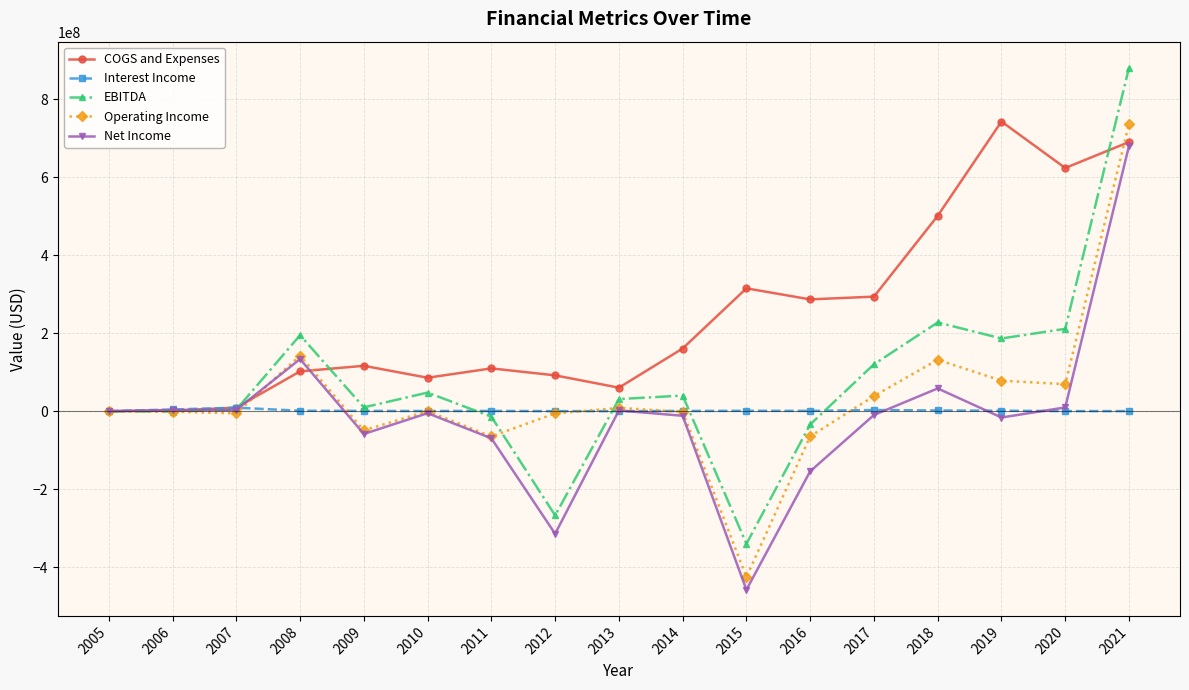

What is the difference between the EBITDA values at 2013 and 2010?

16645000